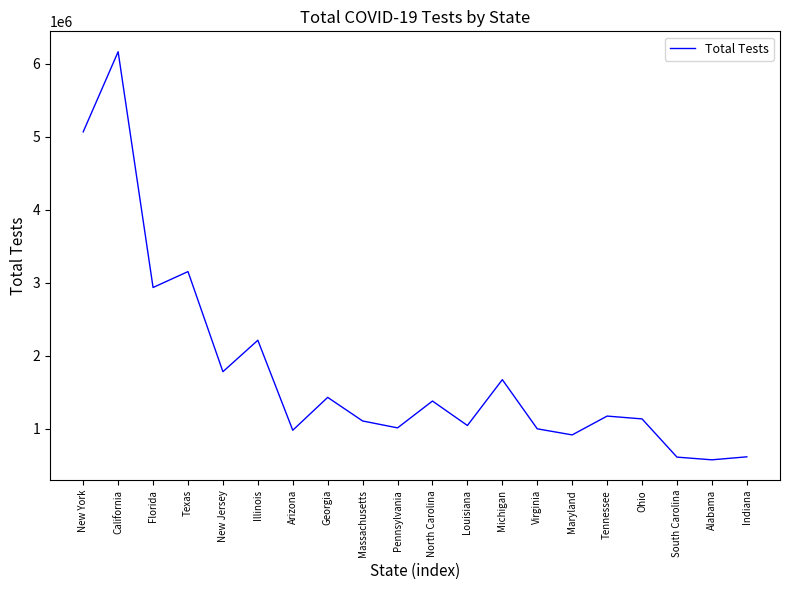

True or false: there are more than 1 points higher than both neighbors.

True